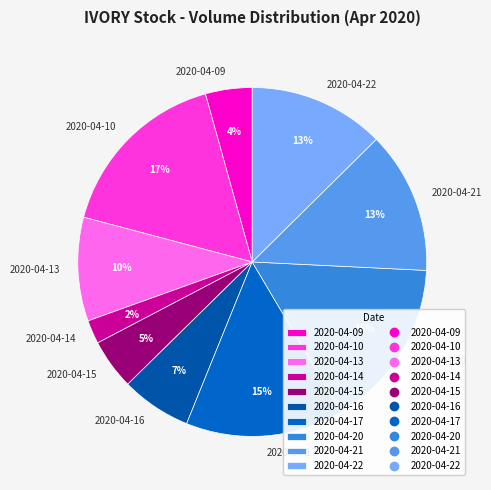

Is there any slice that represents more than half of the pie?

No